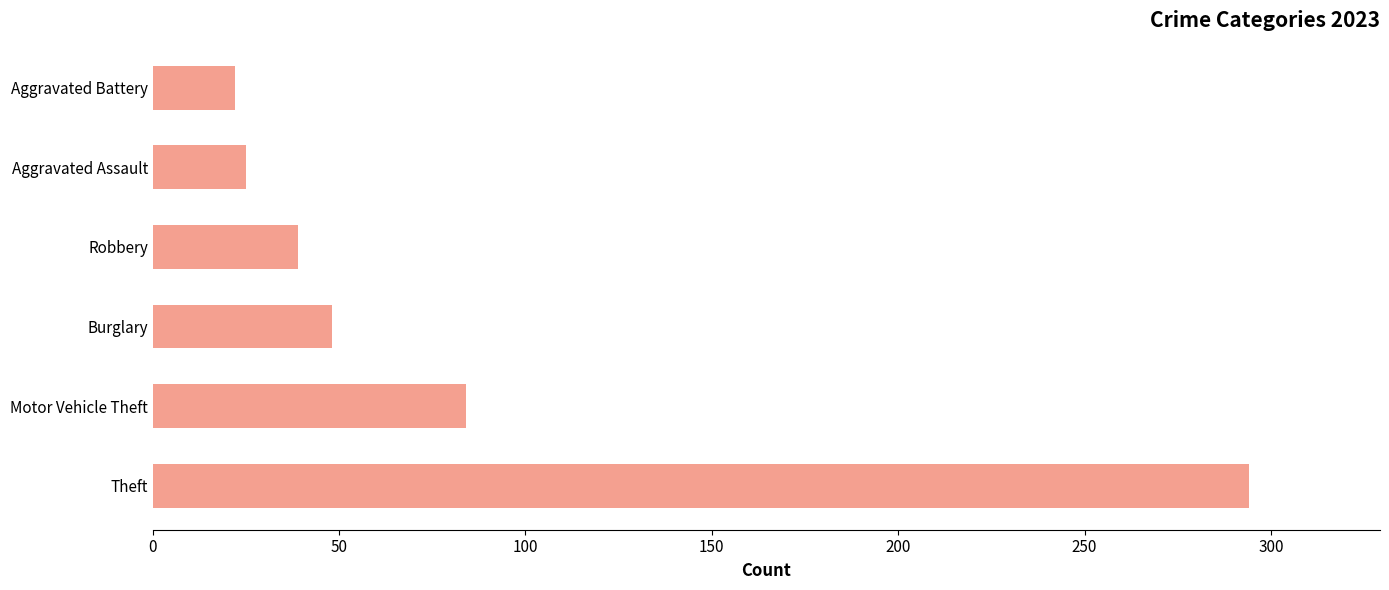

How many values are below 48?

3